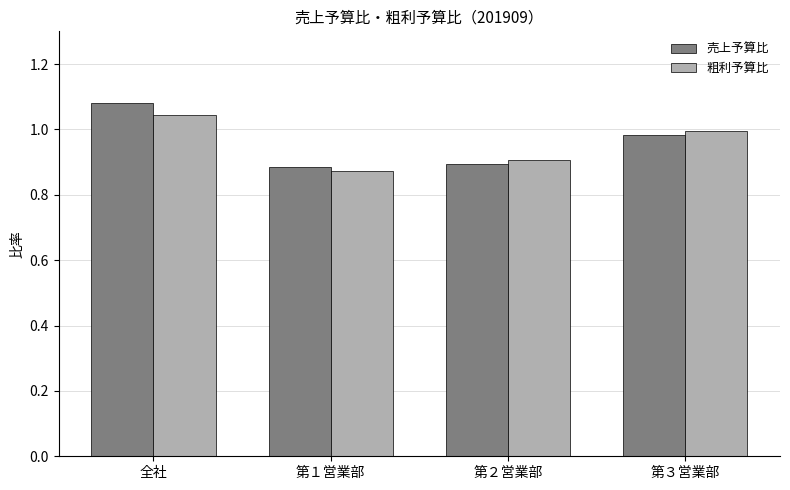

How many groups of bars are there?

4